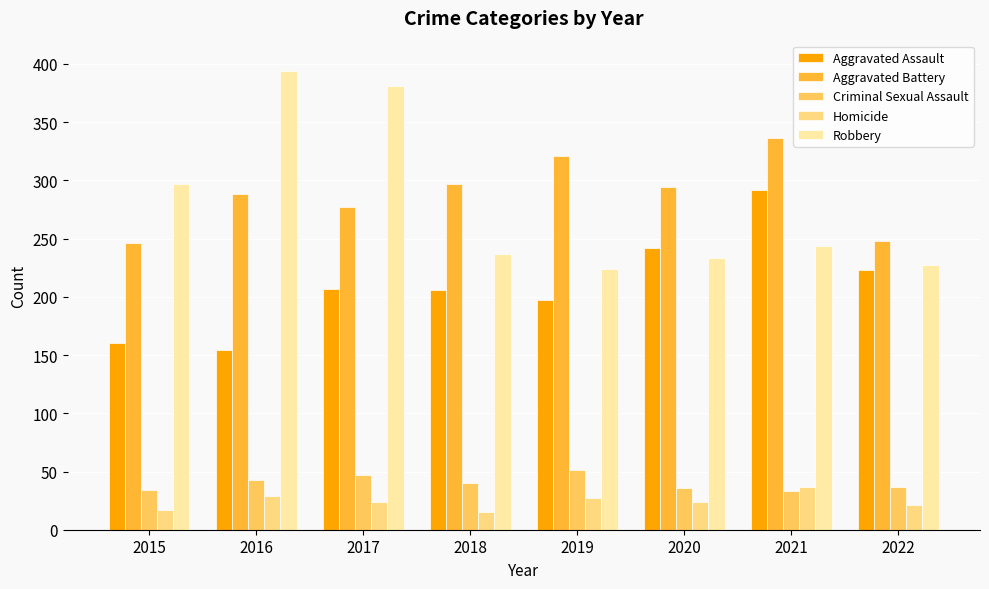

Count the number of categories in the chart.

8